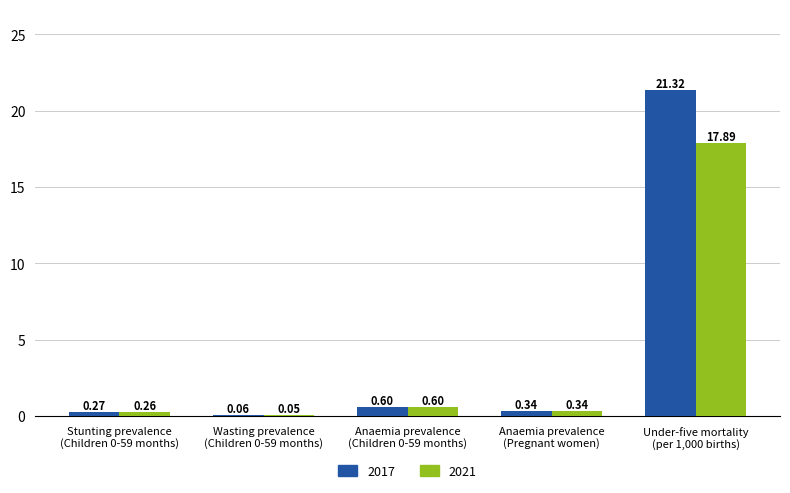

Which series has the largest total across all categories?

2017